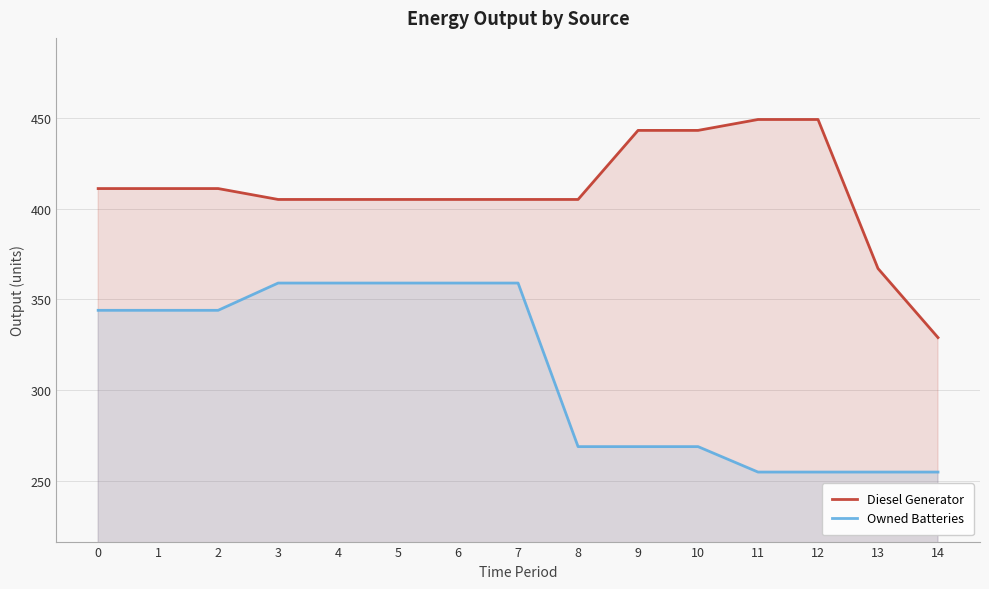

Does the chart display data point markers on the line(s)?

No